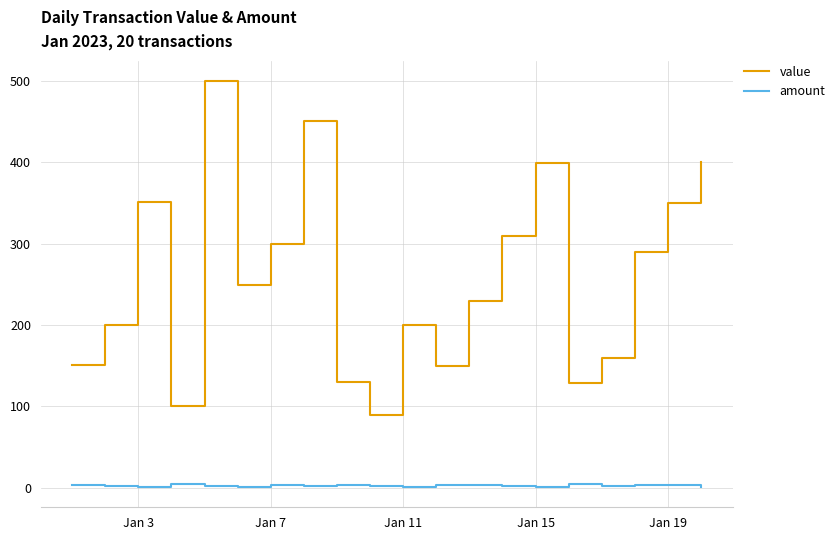

Is this an area chart (filled region under the line)?

No